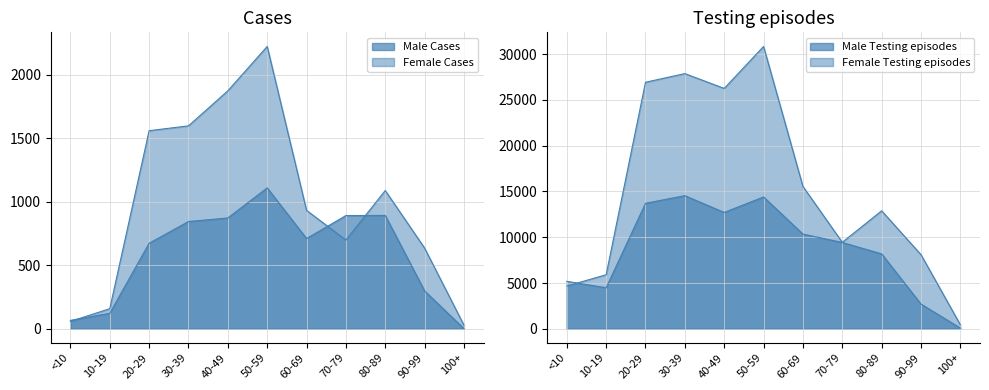

Which category has the lowest value in the Female Testing episodes series?

100+